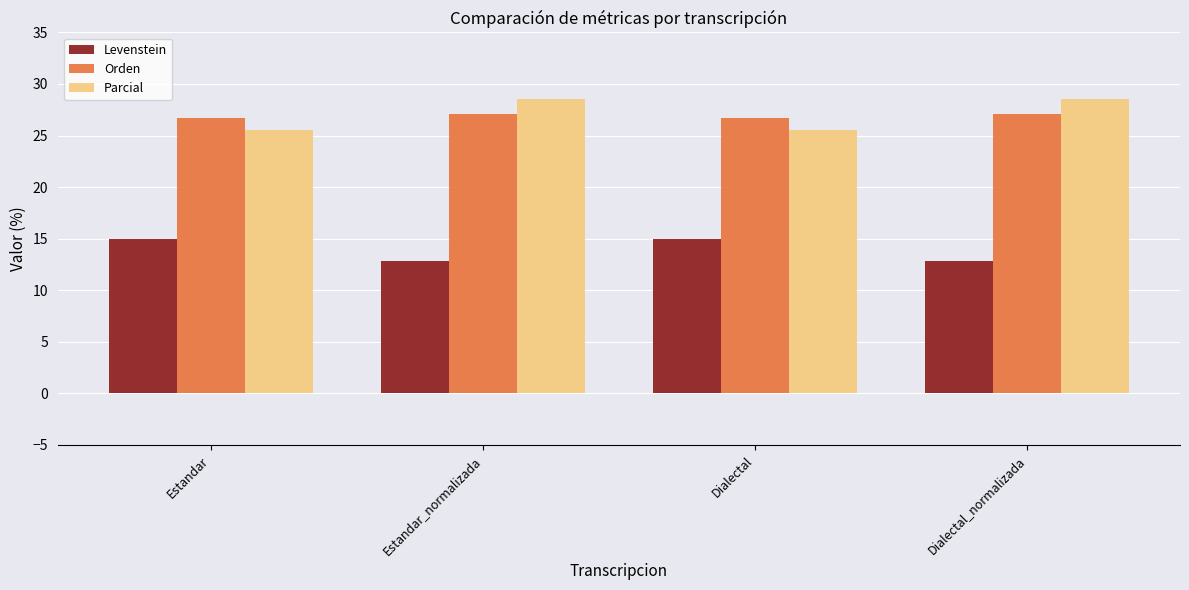

Reading left to right, what are all the values shown in this chart?

Levenstein: Estandar=15.0	Estandar_normalizada=12.8	Dialectal=15.0	Dialectal_normalizada=12.8
Orden: Estandar=26.7	Estandar_normalizada=27.1	Dialectal=26.7	Dialectal_normalizada=27.1
Parcial: Estandar=25.5	Estandar_normalizada=28.6	Dialectal=25.5	Dialectal_normalizada=28.6